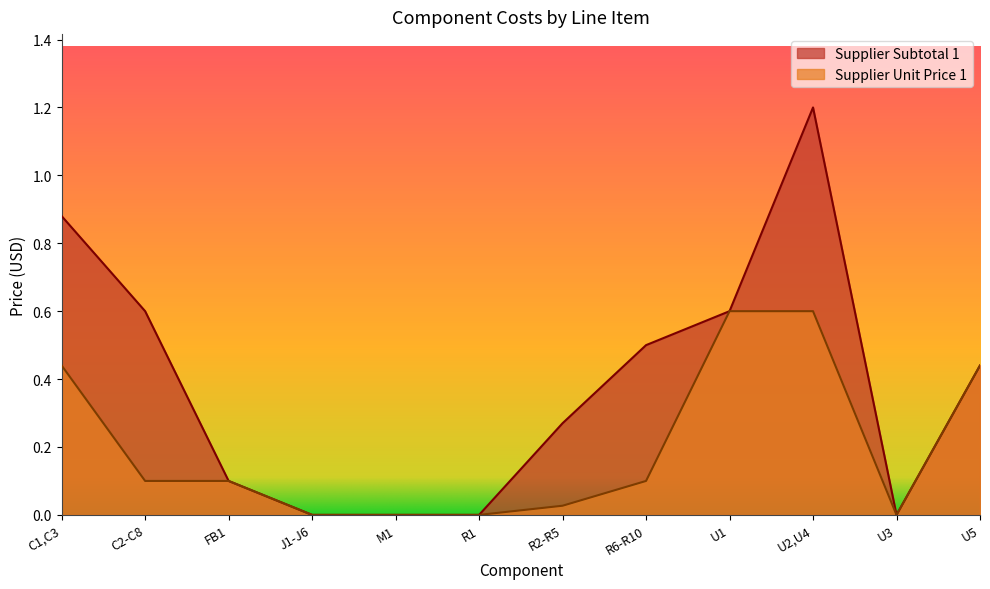

What is the difference between the maximum and minimum values in the Supplier Subtotal 1 series?

1.2